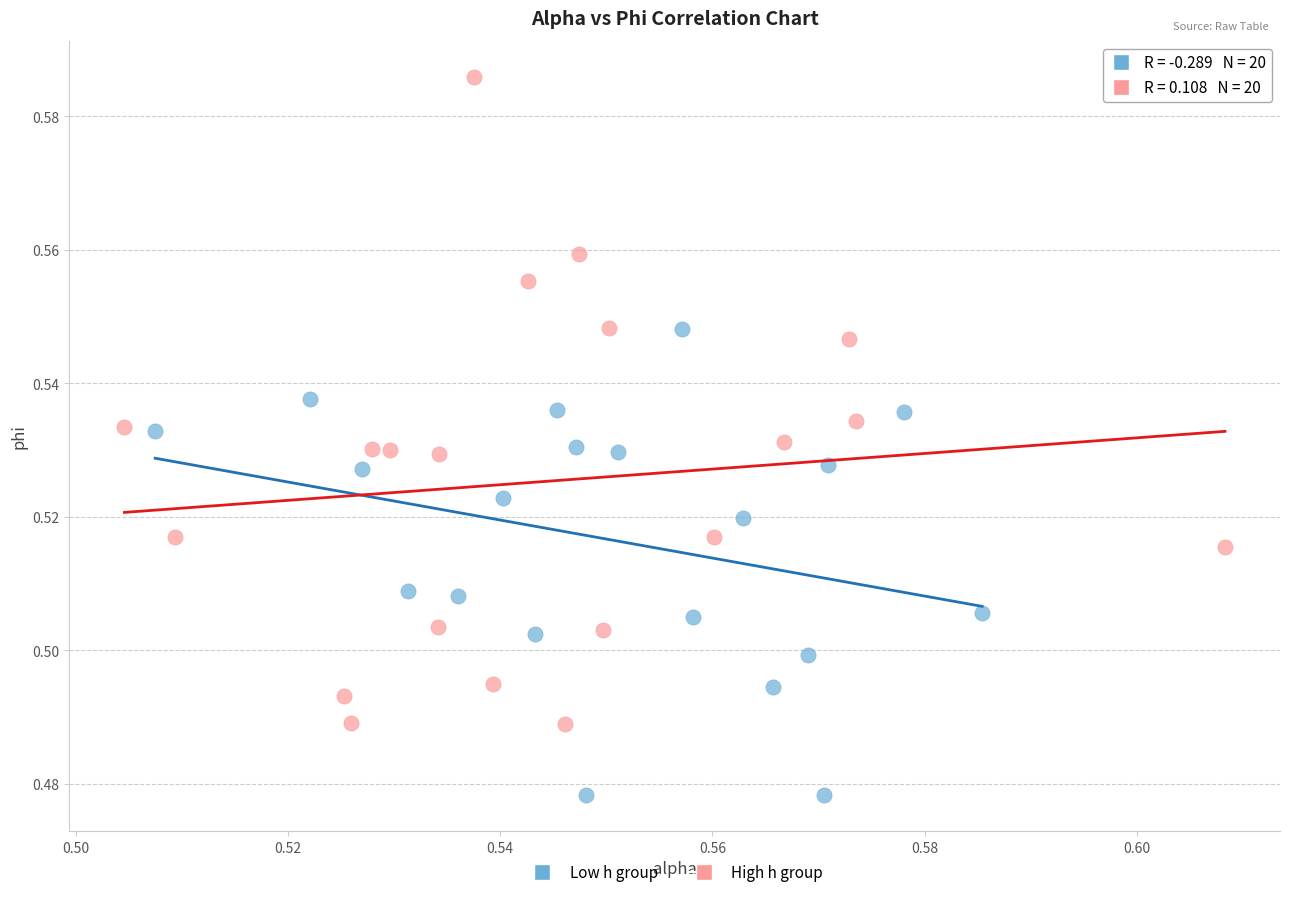

Which series contains the highest Y value?

High h group